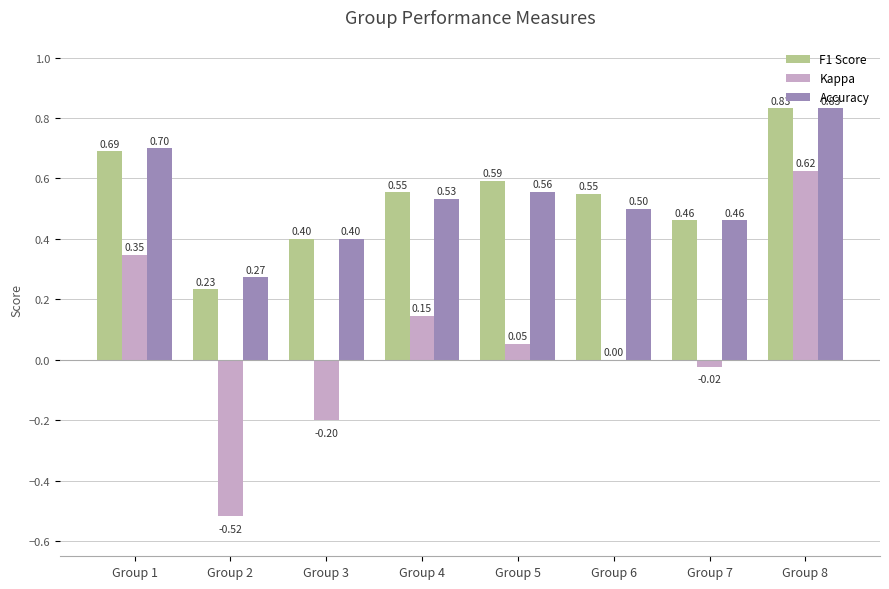

What are all the series names shown in the legend?

F1 Score, Kappa, Accuracy